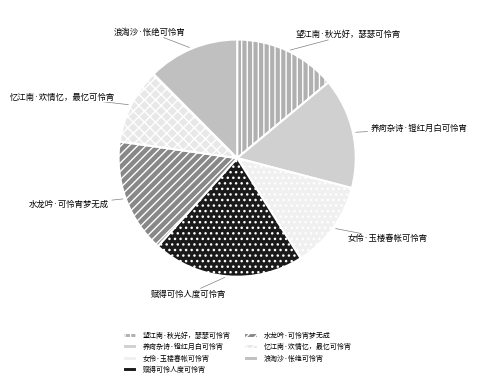

Approximately how many times larger is the value at 女伶·玉楼春帐可怜宵 compared to 赋得可怜人度可怜宵?

0.6